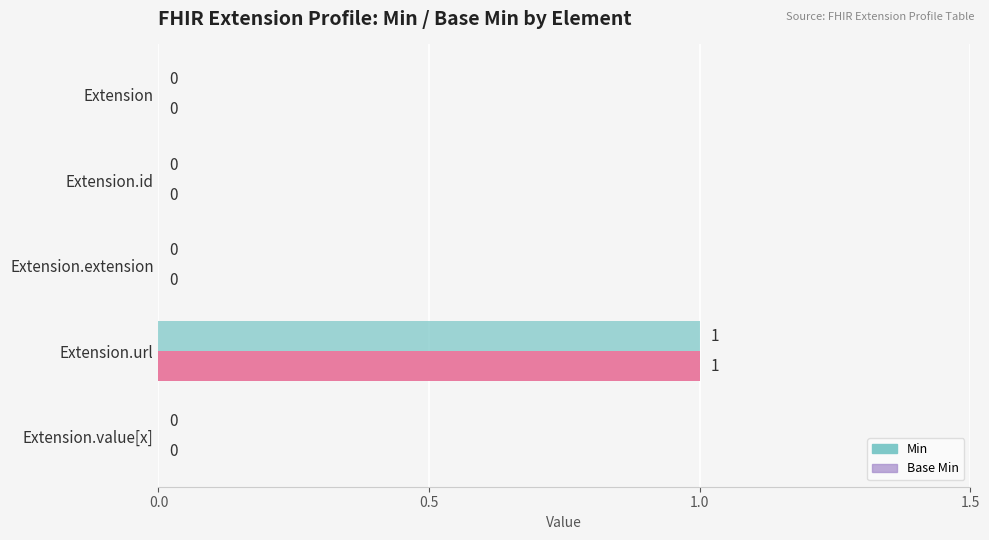

How many values in the Min series exceed 0?

1